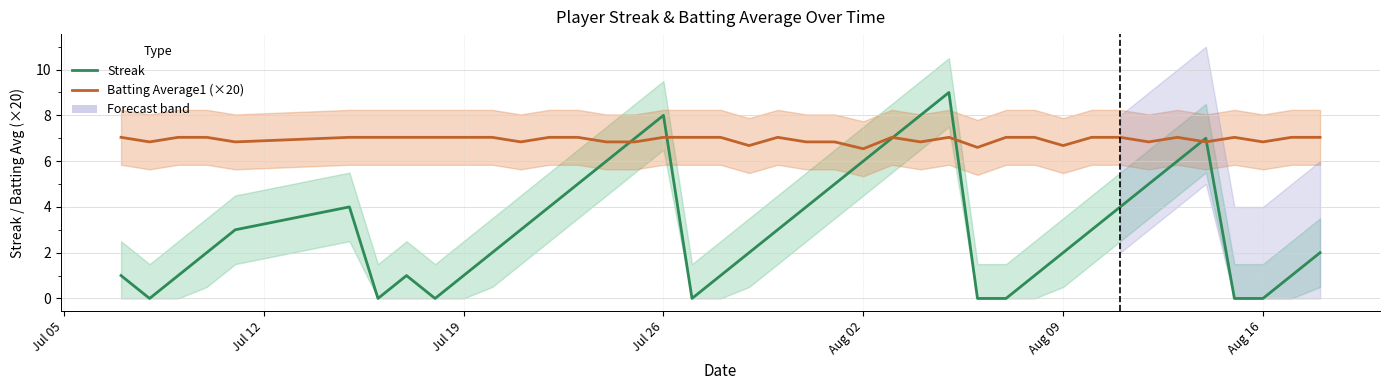

Reading left to right, extract all data points from this chart.

Streak: 1.0	0.0	1.0	2.0	3.0	4.0	0.0	1.0	0.0	1.0	2.0	3.0	4.0	5.0	6.0	7.0	8.0	0.0	1.0	2.0	3.0	4.0	5.0	6.0	7.0	8.0	9.0	0.0	0.0	1.0	2.0	3.0	4.0	5.0	6.0	7.0	0.0	0.0	1.0	2.0
Batting Average1 (×20): 7.0	6.8	7.0	7.0	6.8	7.0	7.0	7.0	7.0	7.0	7.0	6.8	7.0	7.0	6.8	6.8	7.0	7.0	7.0	6.7	7.0	6.8	6.8	6.5	7.0	6.8	7.0	6.6	7.0	7.0	6.7	7.0	7.0	6.8	7.0	6.8	7.0	6.8	7.0	7.0